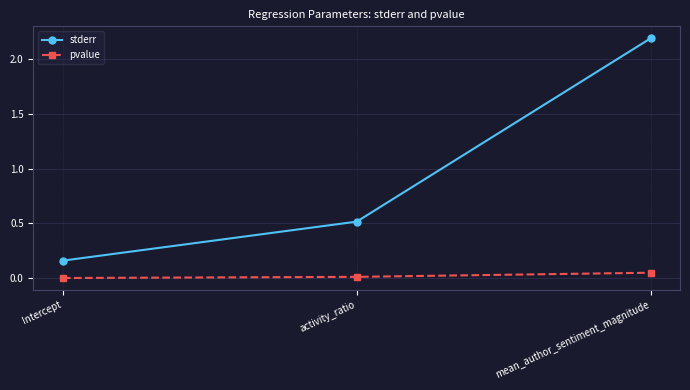

What is the approximate value of stderr at mean_author_sentiment_magnitude?

2.2